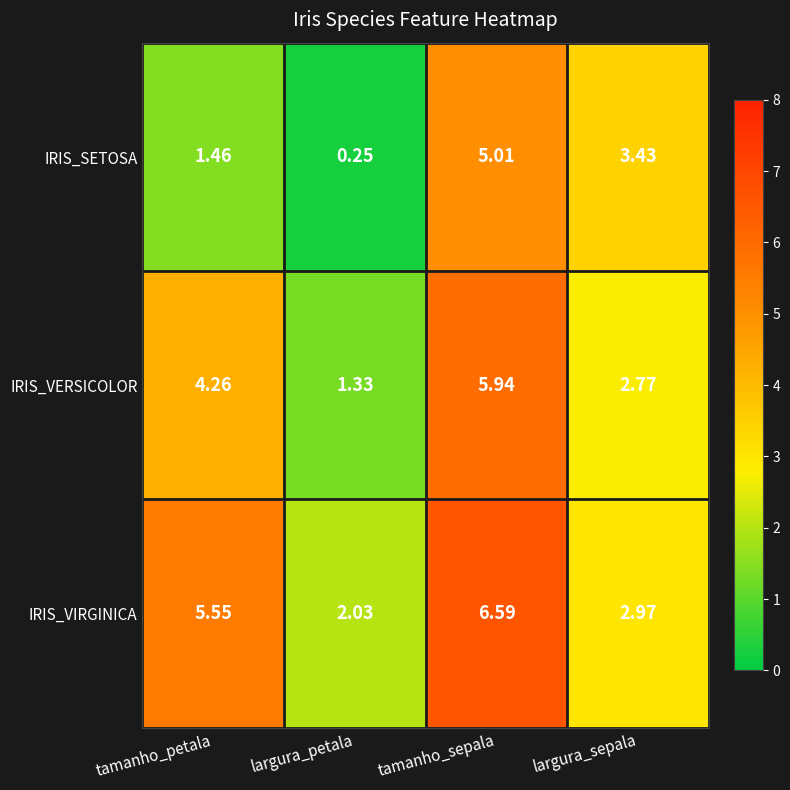

Between largura_petala and largura_sepala, which series saw the biggest shift?

IRIS_SETOSA